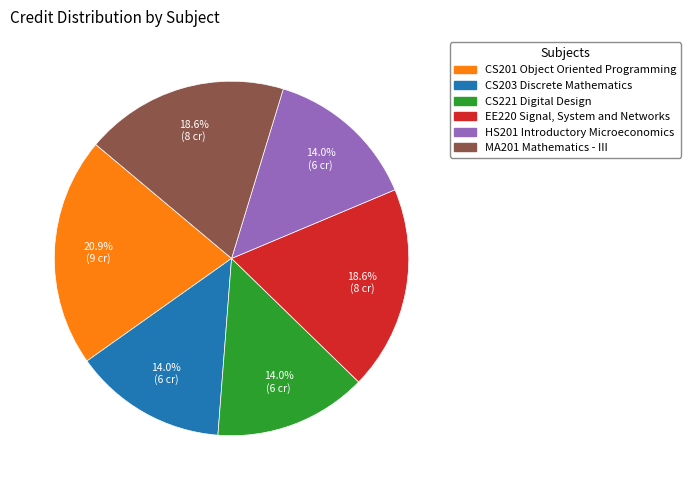

Is the sum of HS201 Introductory Microeconomics and EE220 Signal, System and Networks greater than half?

No